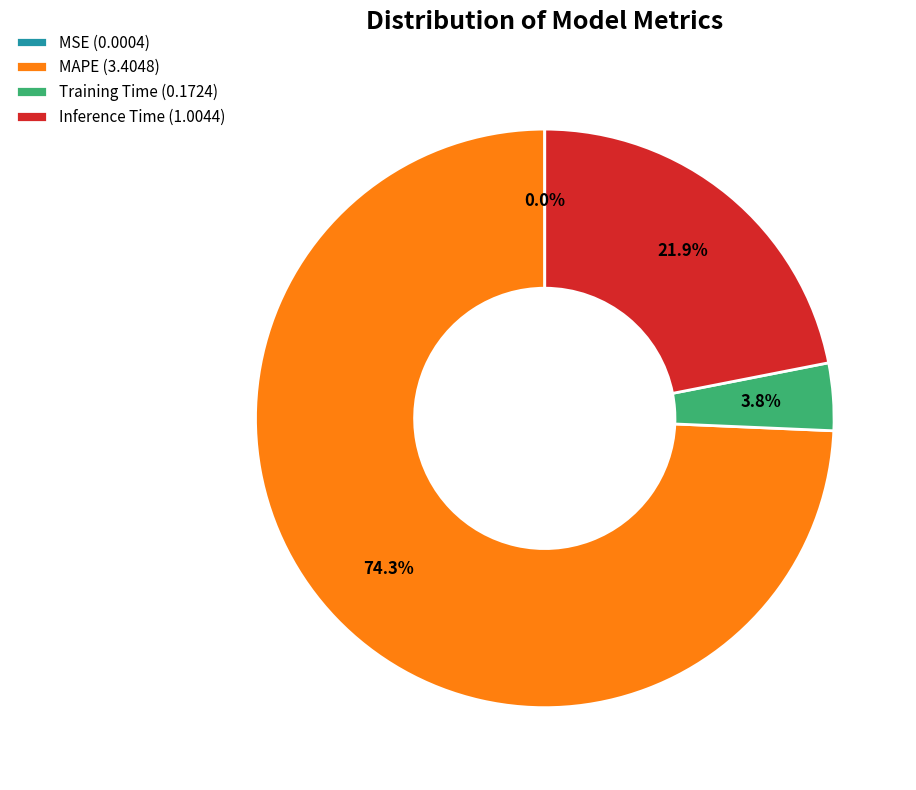

To the nearest percent, what is the average slice percentage?

25%